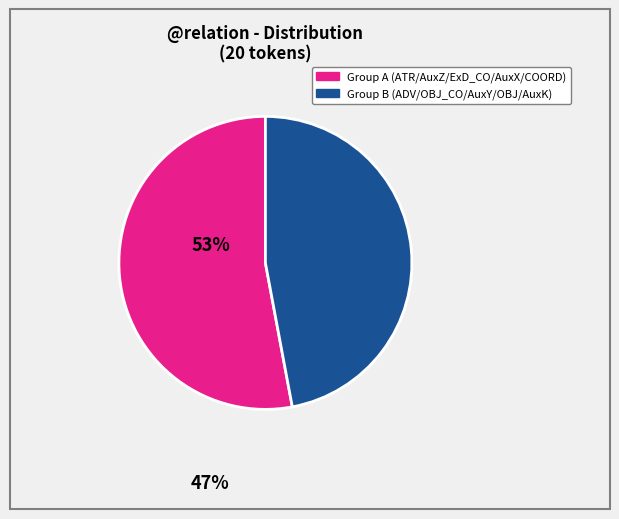

Is there a majority slice in this chart?

Yes